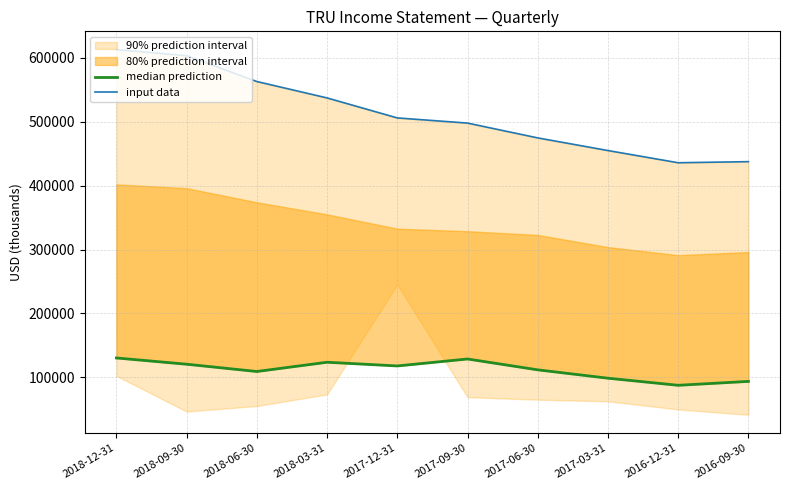

Which has a higher value, 2016-09-30 or 2017-12-31?

2017-12-31